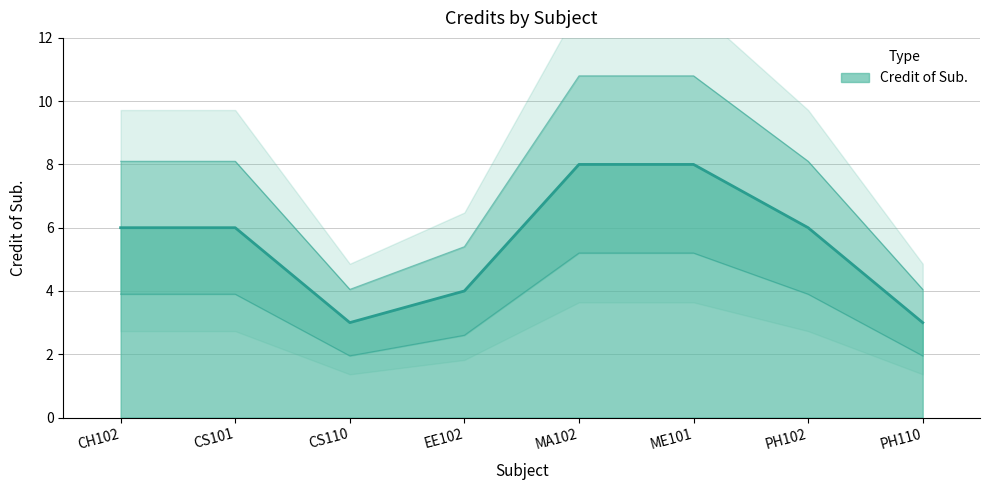

What is the value of the 8th point from the left?

3